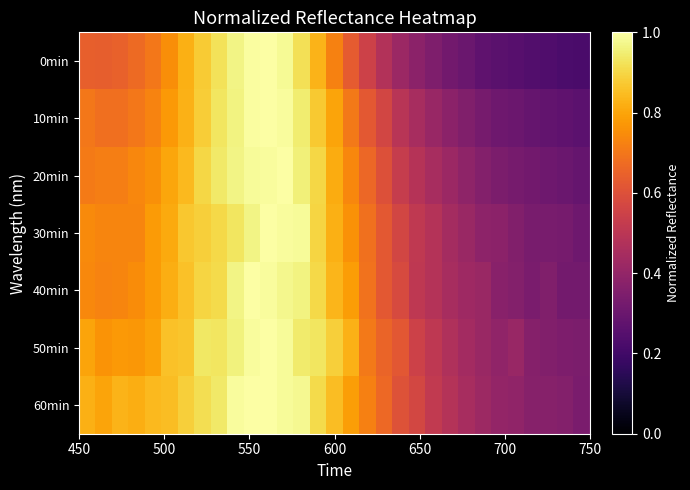

What is the maximum value shown in the chart?

1.0